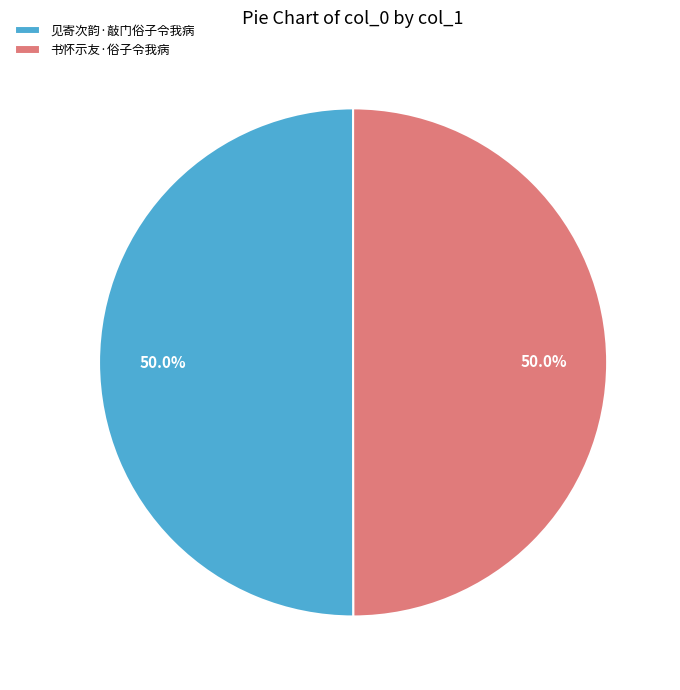

Count the number of slices in the pie.

2